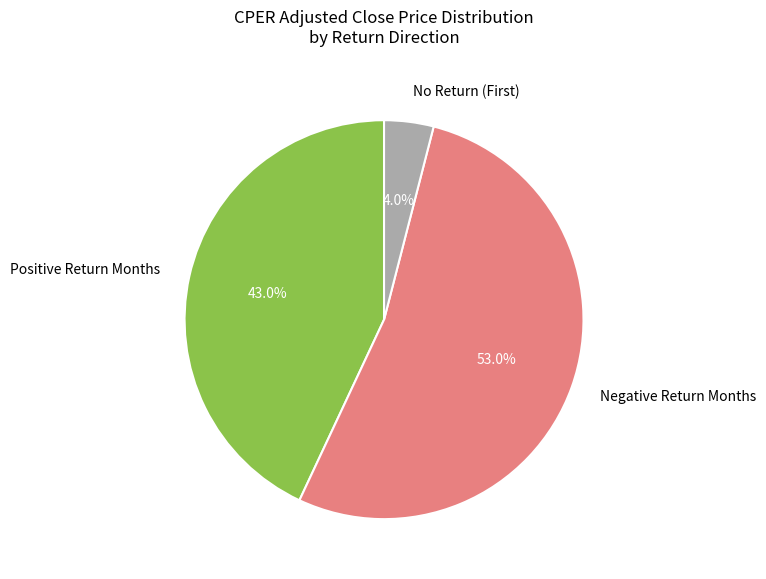

Is the sum of Positive Return Months and Negative Return Months greater than half?

Yes